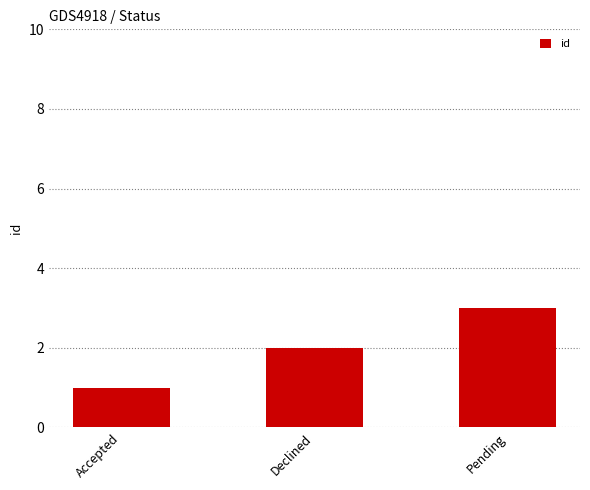

How many bars are there in total?

3